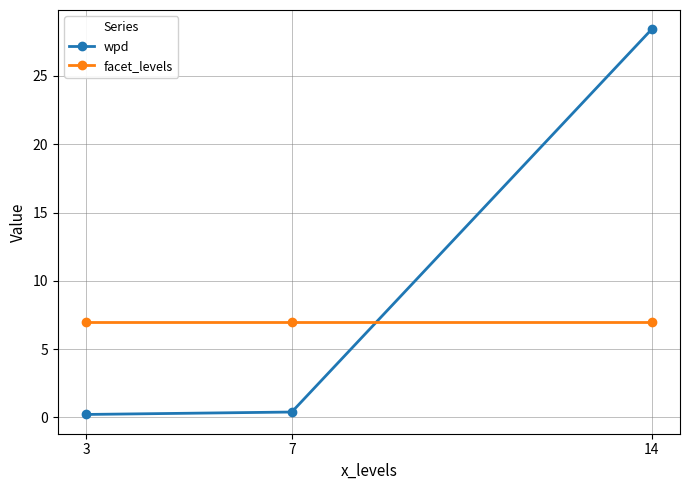

What is the difference between the second highest and minimum values in the wpd series?

0.2